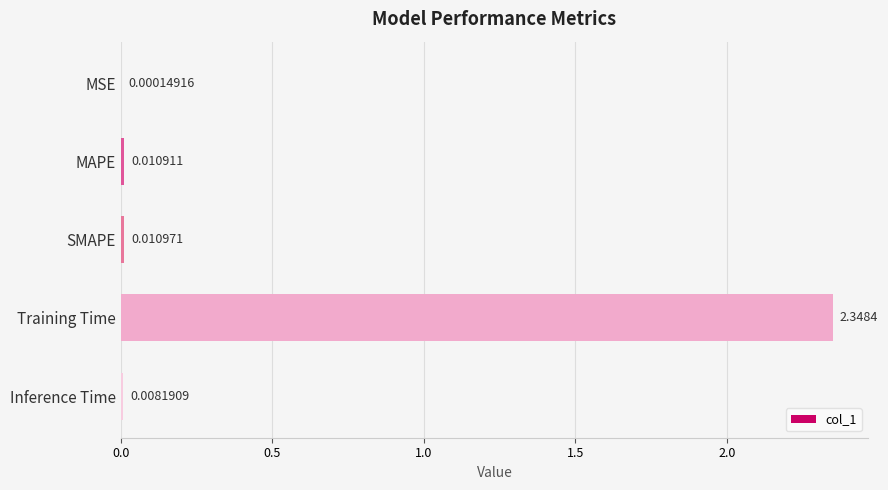

Where is the data nearest to the value 1?

SMAPE